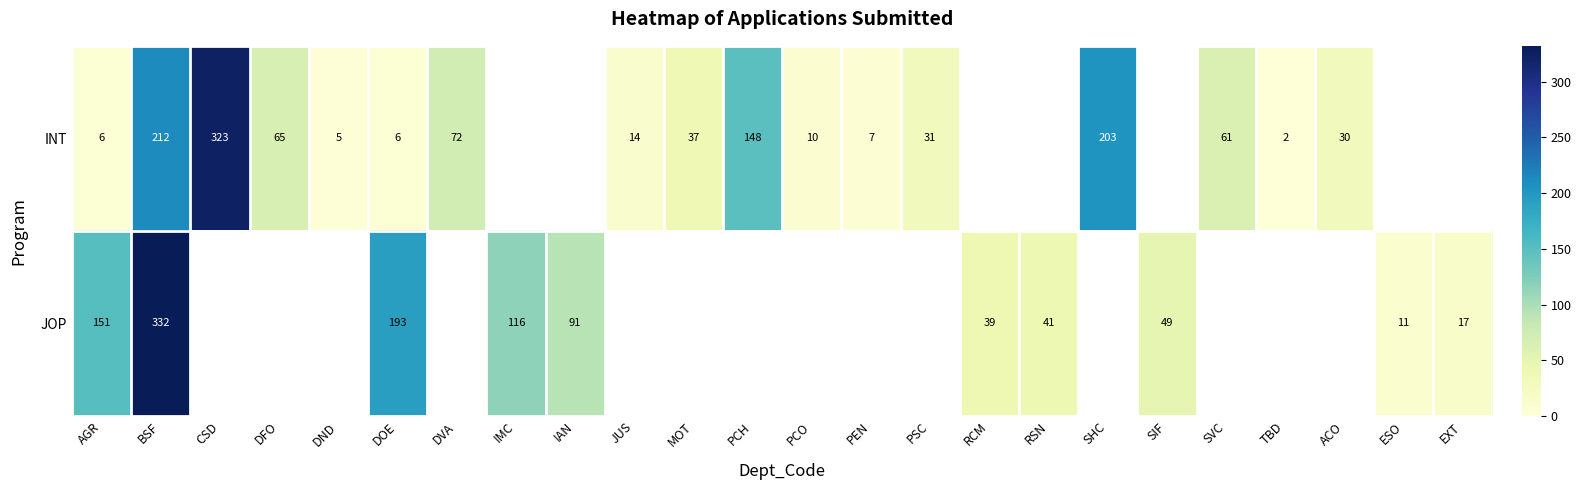

At DOE, list the series in order from smallest to largest.

INT, JOP